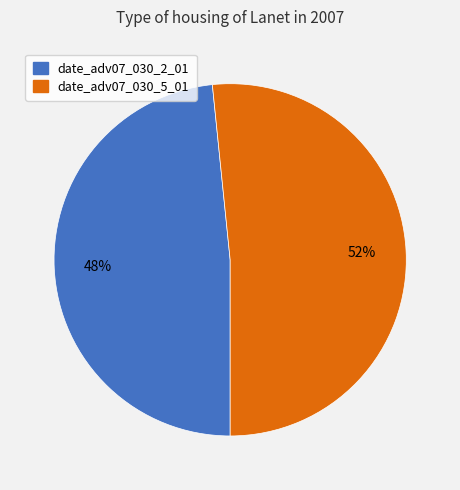

To the nearest percent, what is the average slice percentage?

50%